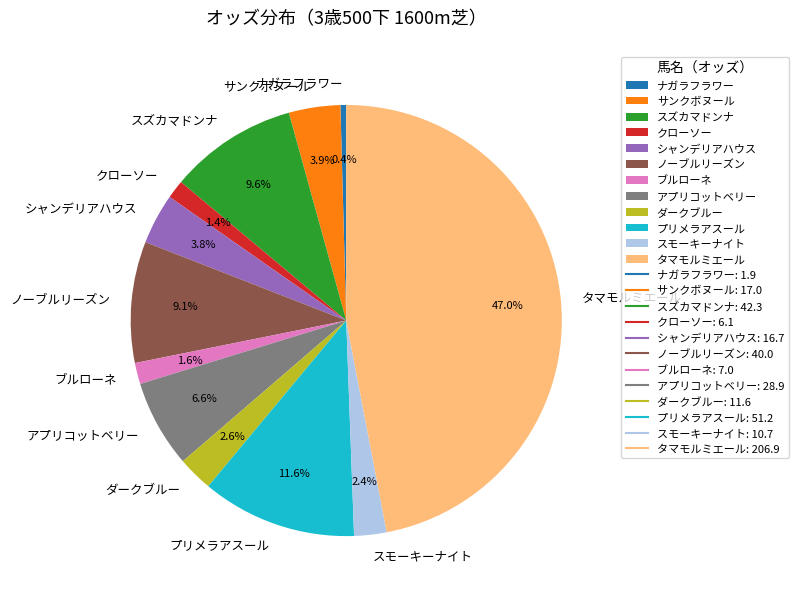

How many slices are in this pie chart?

12